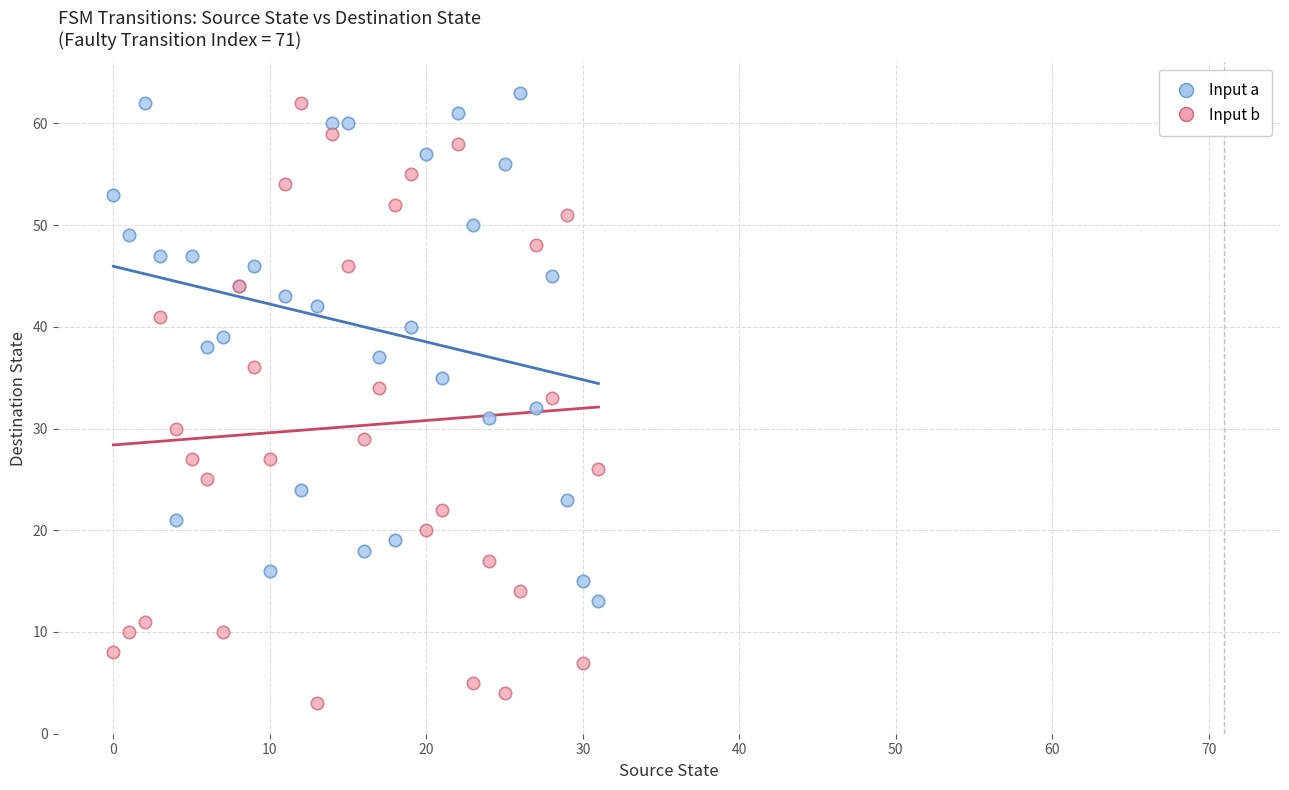

Which series has the widest spread of Y values?

Input b